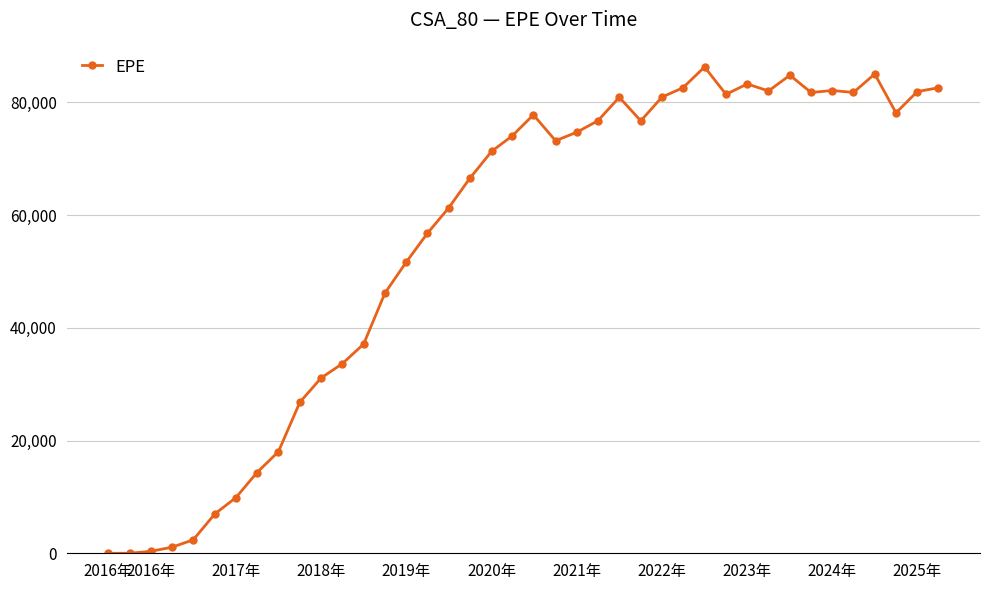

What is the difference between the maximum and minimum values?

86274.8